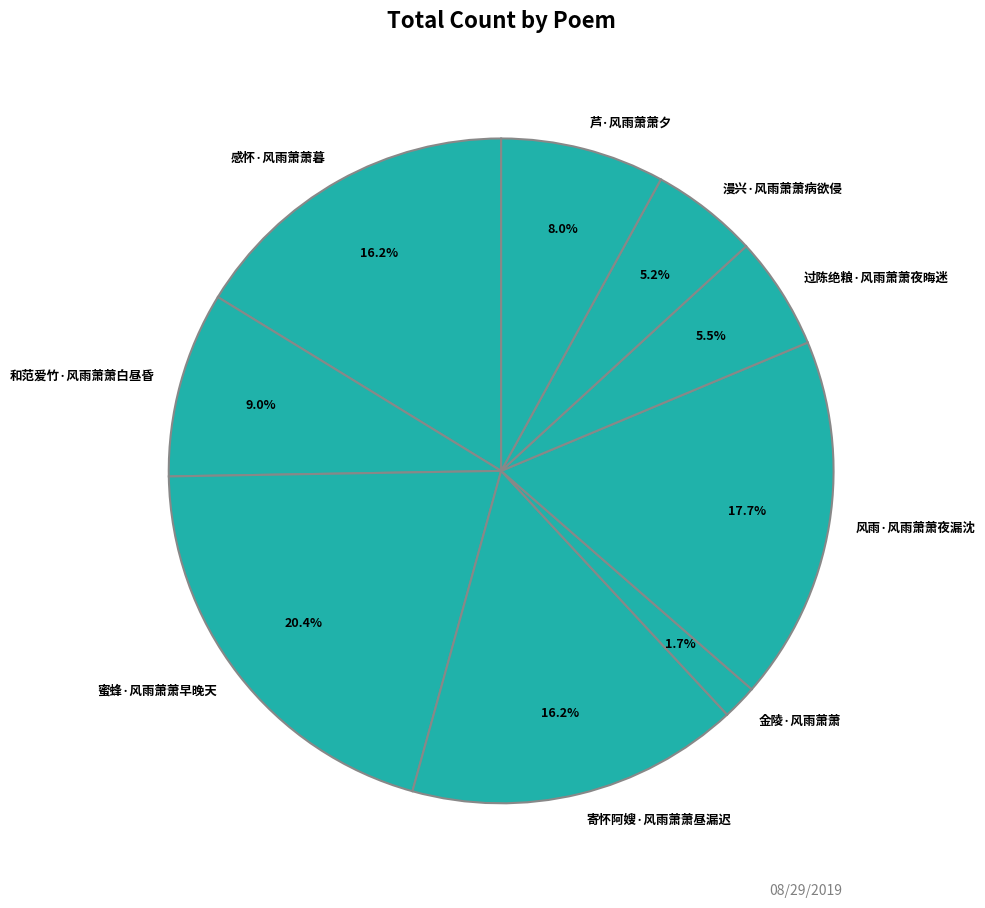

Between 金陵·风雨萧萧 and 芦·风雨萧萧夕, which is larger?

芦·风雨萧萧夕